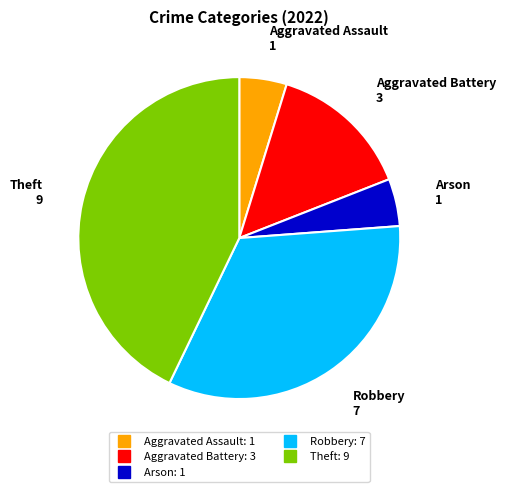

Is there any slice that represents more than half of the pie?

No